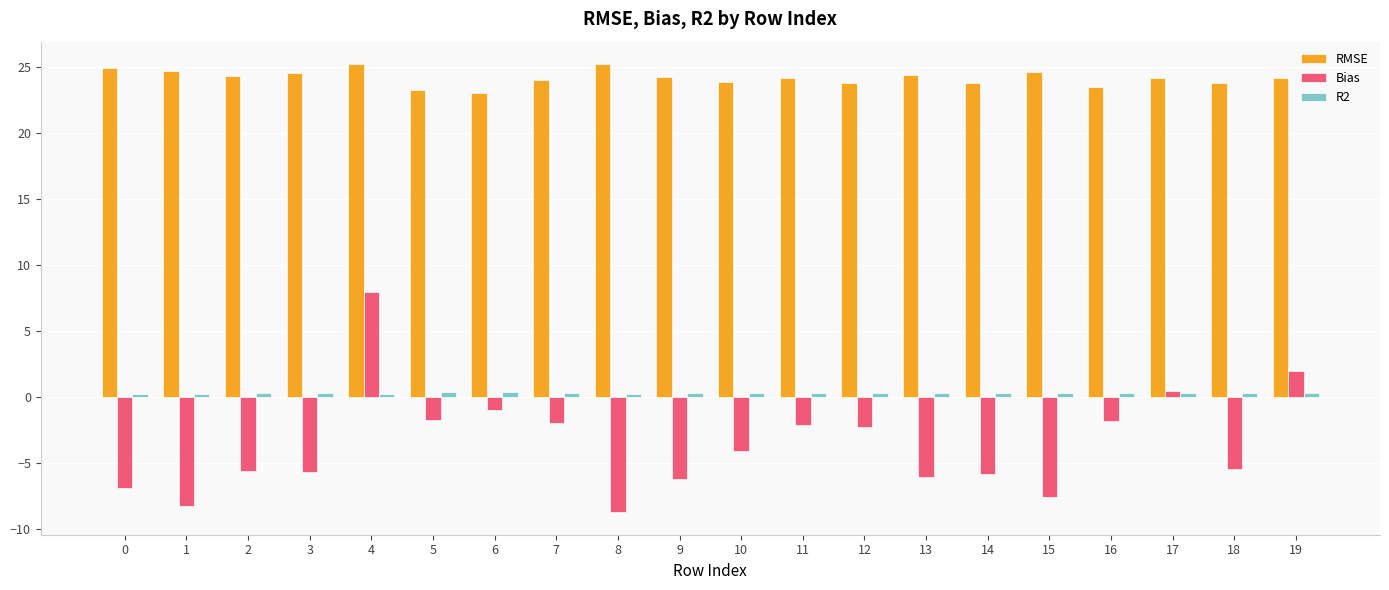

What is the minimum value for Bias?

-8.7